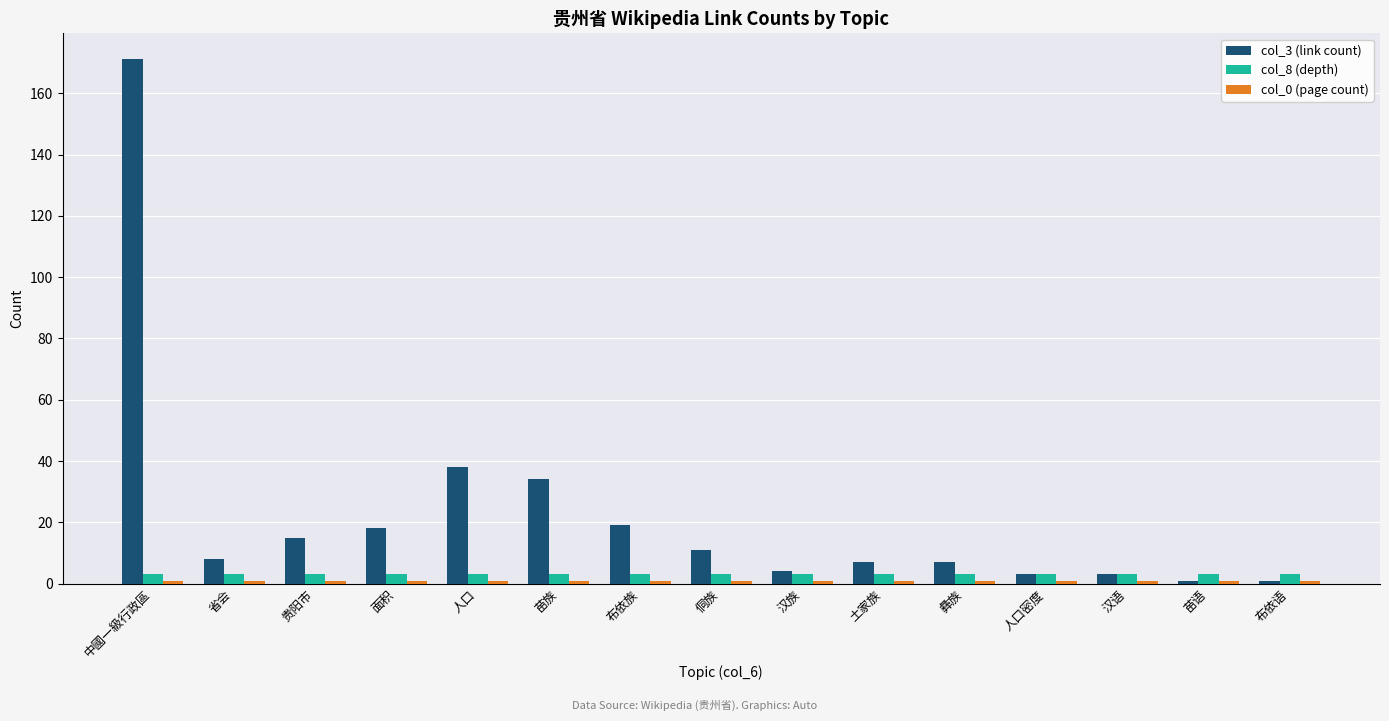

What is the label of the 7th bar from the right?

汉族